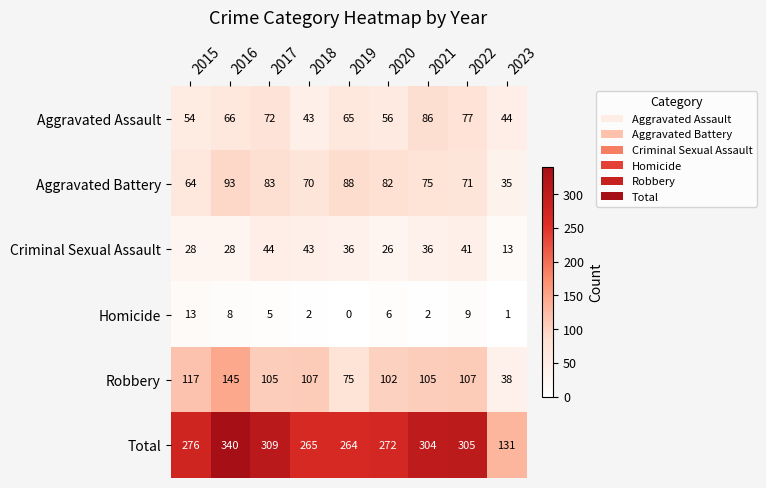

At which category does the chart reach its minimum across all series?

2019